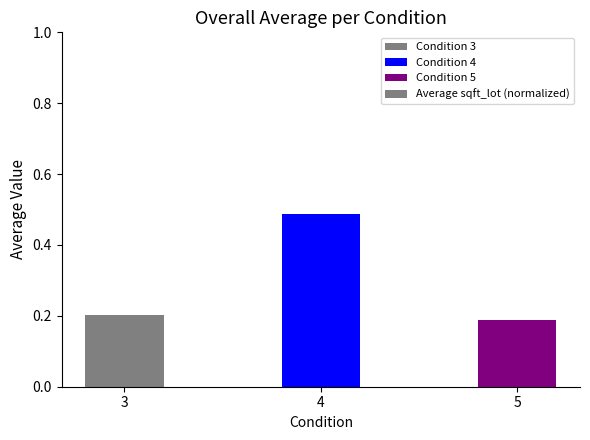

Are the bars grouped side by side (vs. stacked)?

No